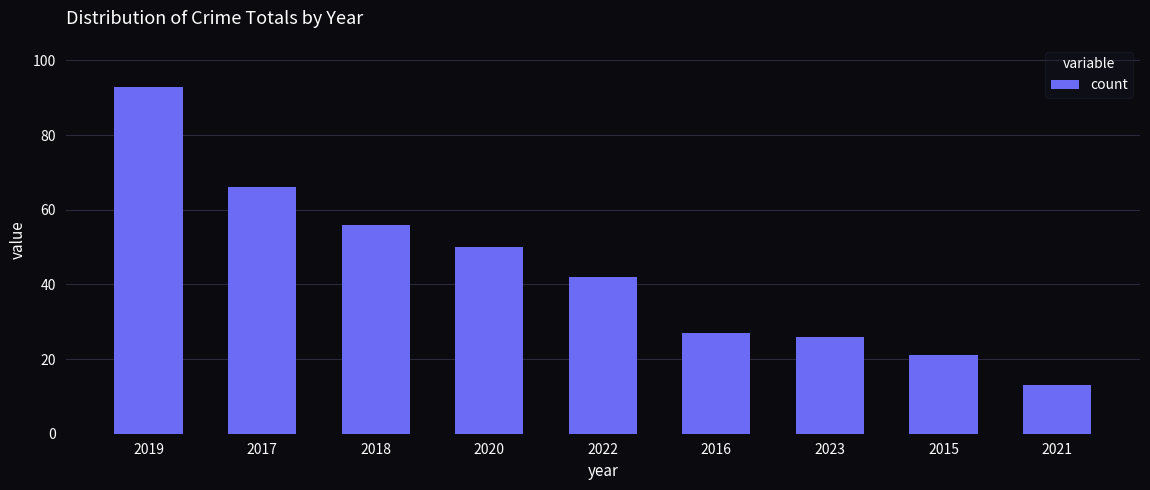

The chart shows a value of 19 at 2021. True or false?

False